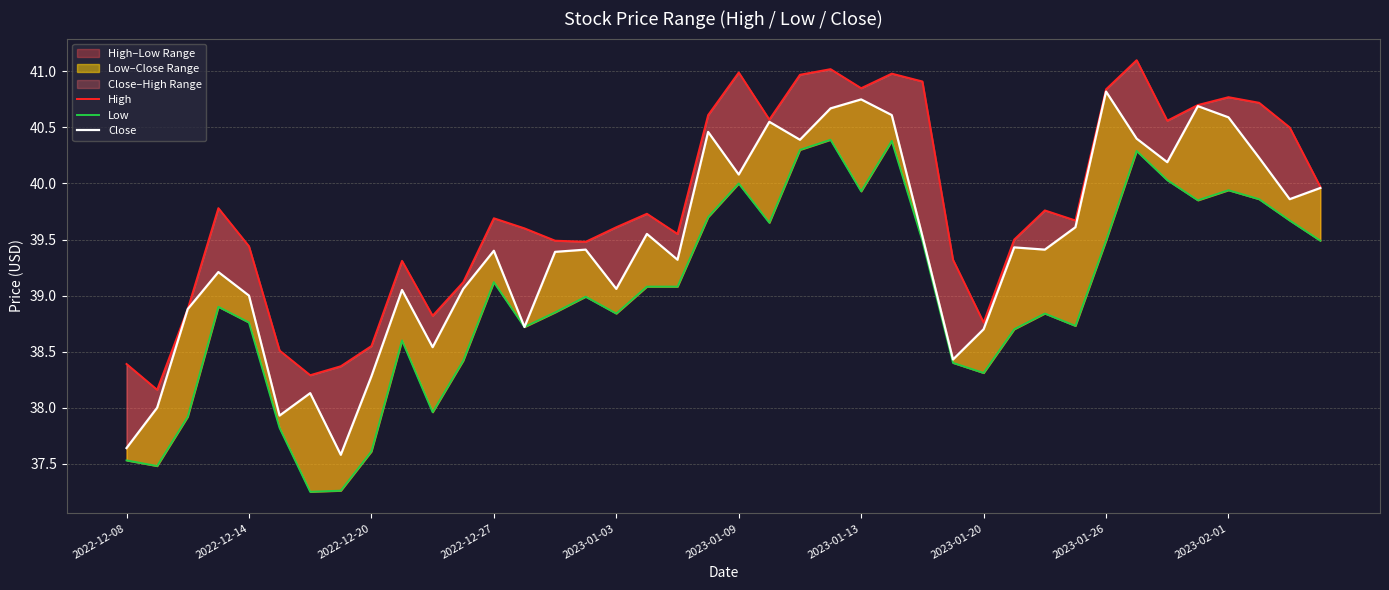

Is it true that Low equals 38.4 at 27?

True